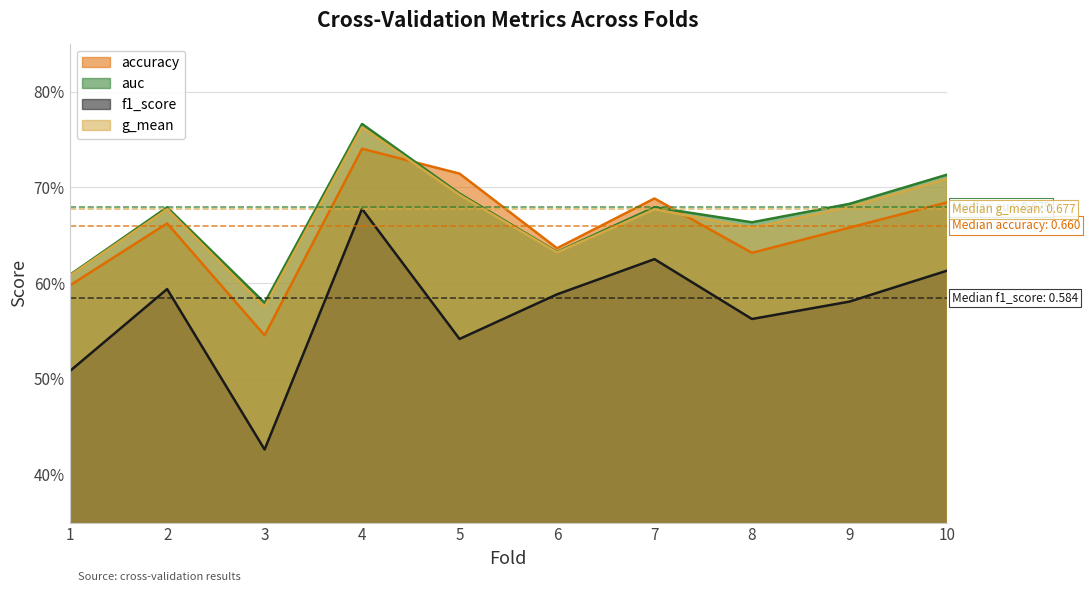

At which category is the sum across all series the highest?

4